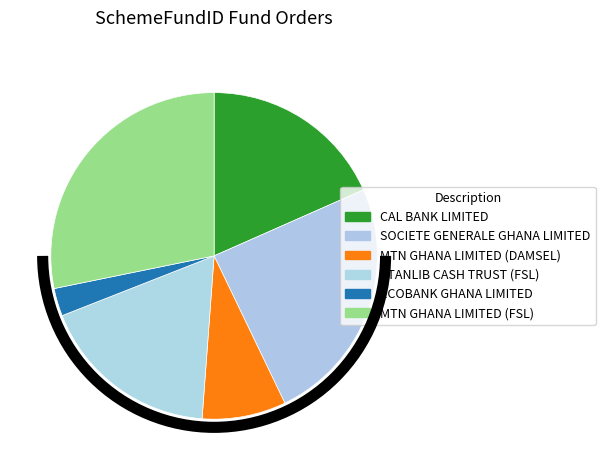

To the nearest percent, what is the combined percentage of SOCIETE GENERALE GHANA LIMITED and ECOBANK GHANA LIMITED?

27%